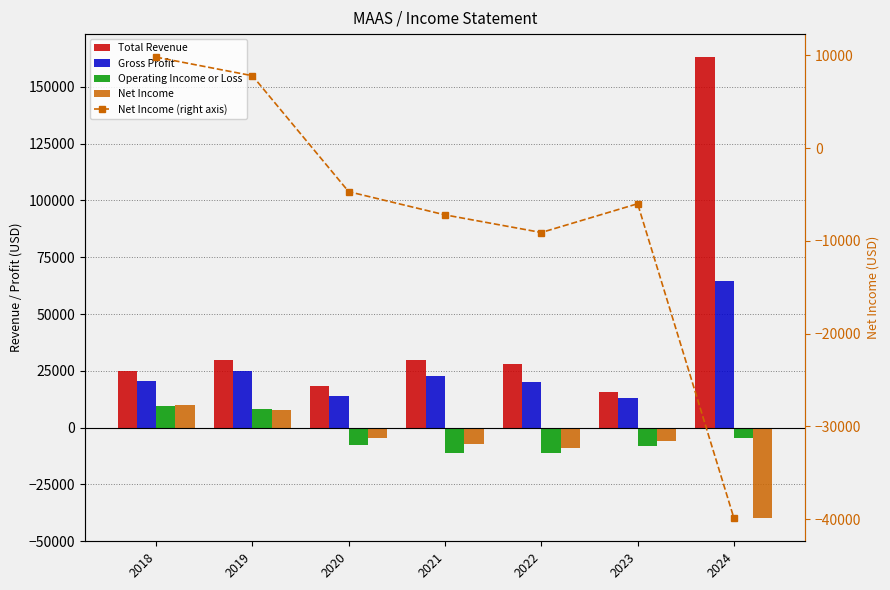

How many data points does each series have?

7